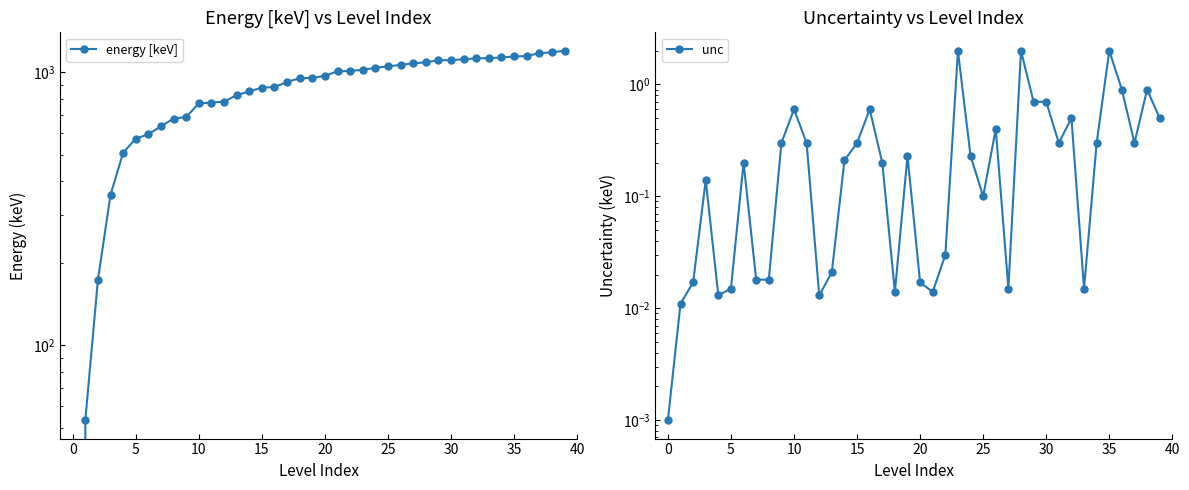

After their last crossing, which series has the higher values: energy [keV] or unc?

energy [keV]